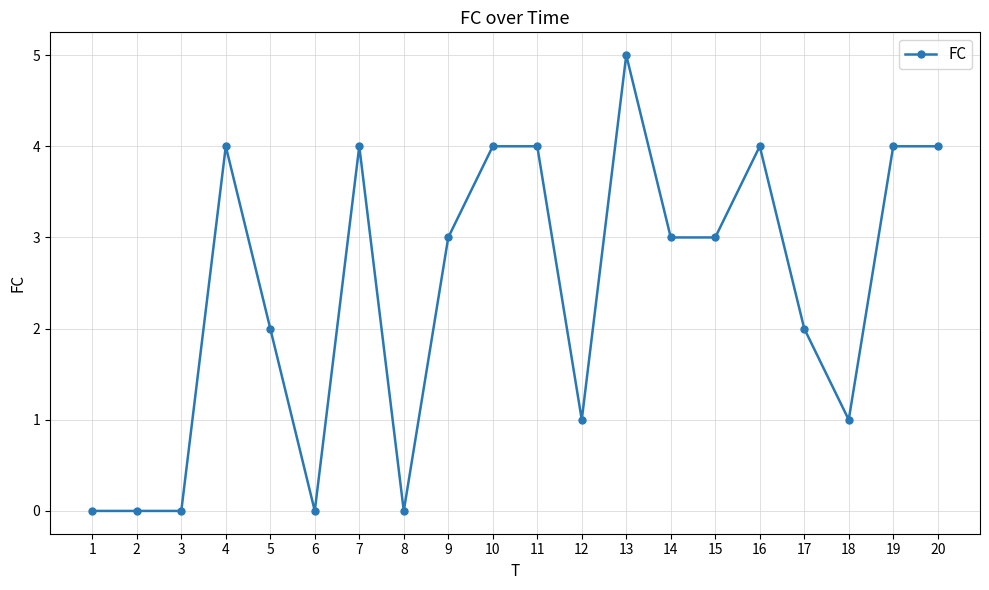

Reading right to left, what are all the values shown in this chart?

20=4	19=4	18=1	17=2	16=4	15=3	14=3	13=5	12=1	11=4	10=4	9=3	8=0	7=4	6=0	5=2	4=4	3=0	2=0	1=0